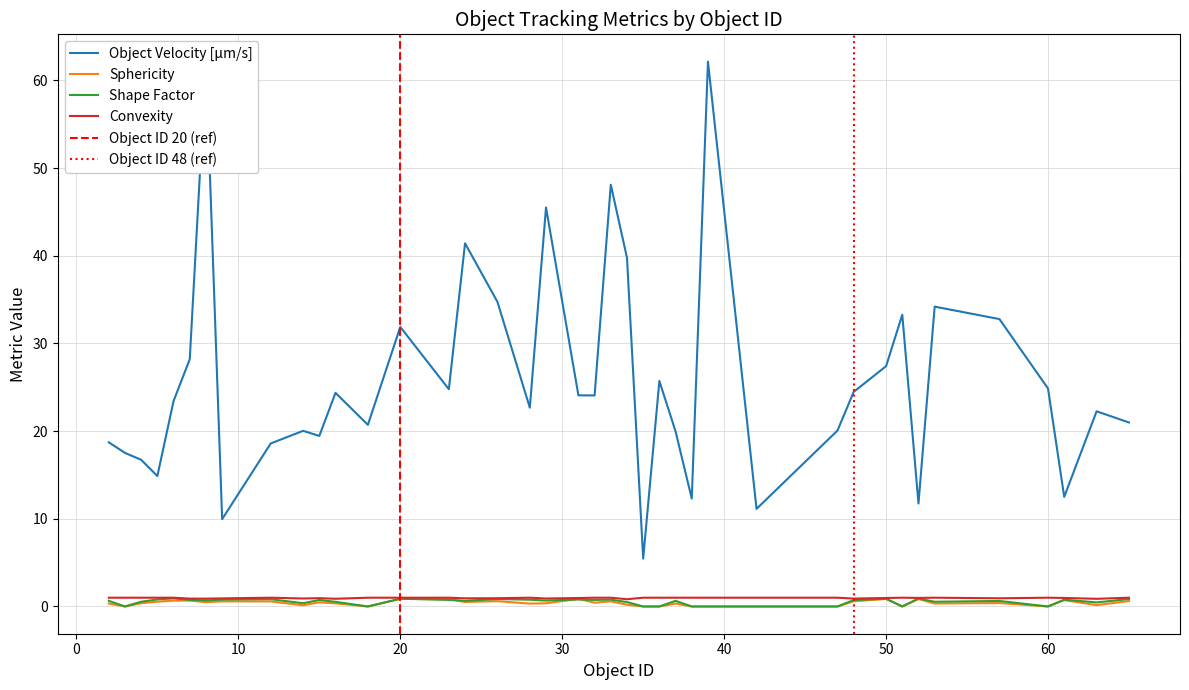

What is the difference between the maximum and minimum values in the Object Velocity [µm/s] series?

56.7